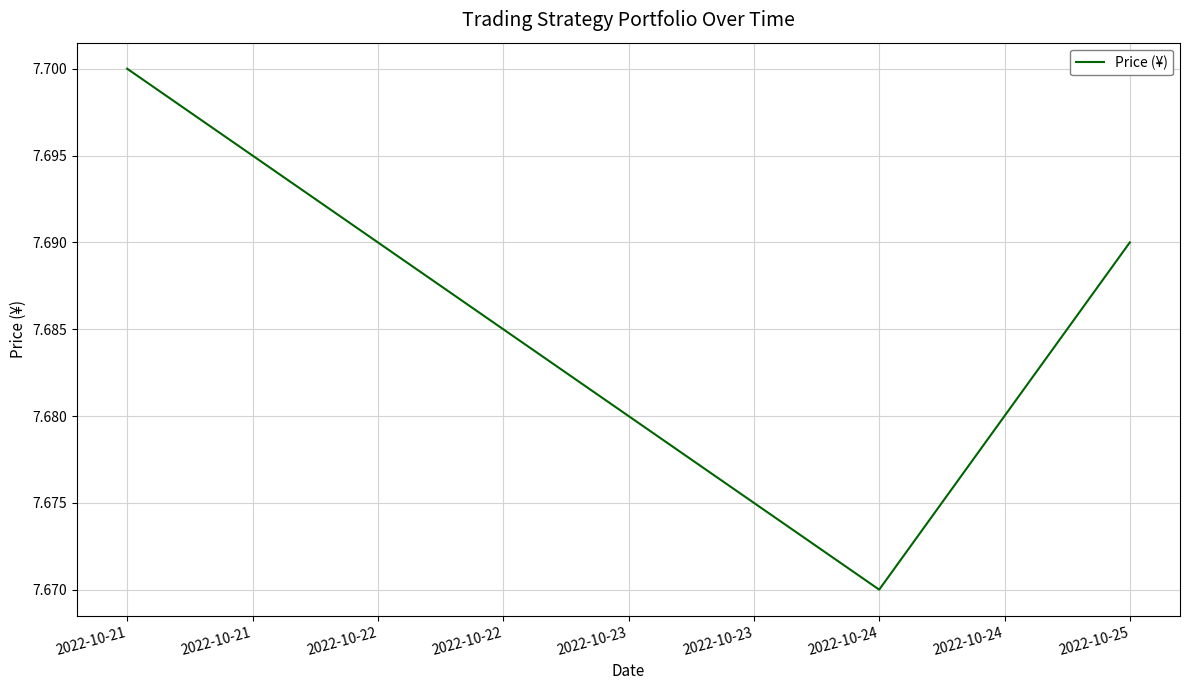

Which label corresponds to the largest value in the chart?

2022-10-21